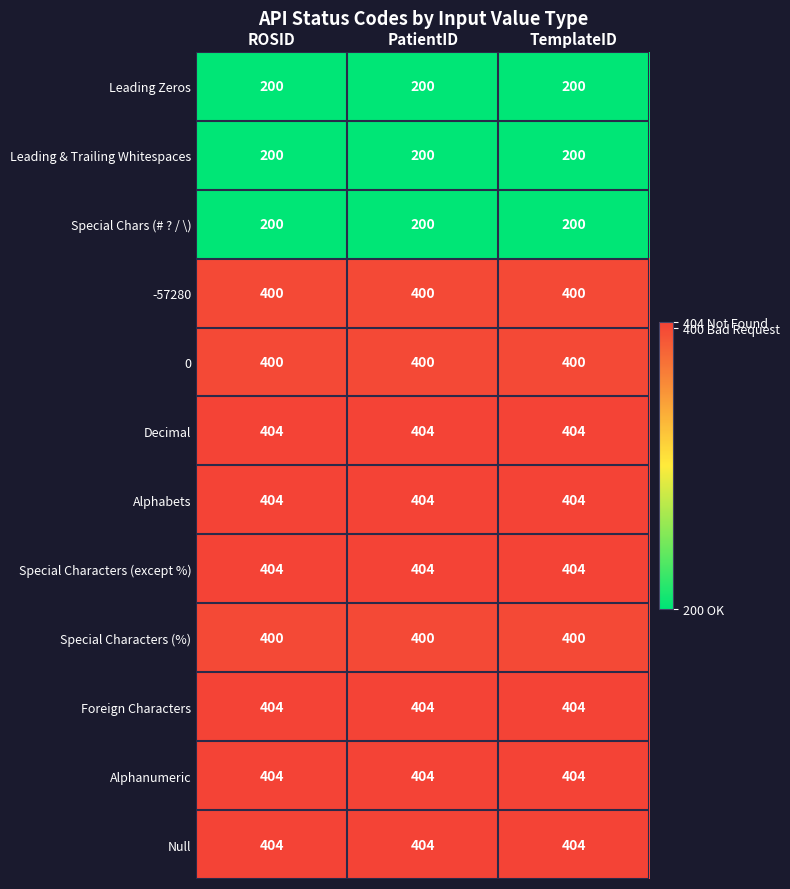

What is the difference between the highest and lowest values at ROSID?

204